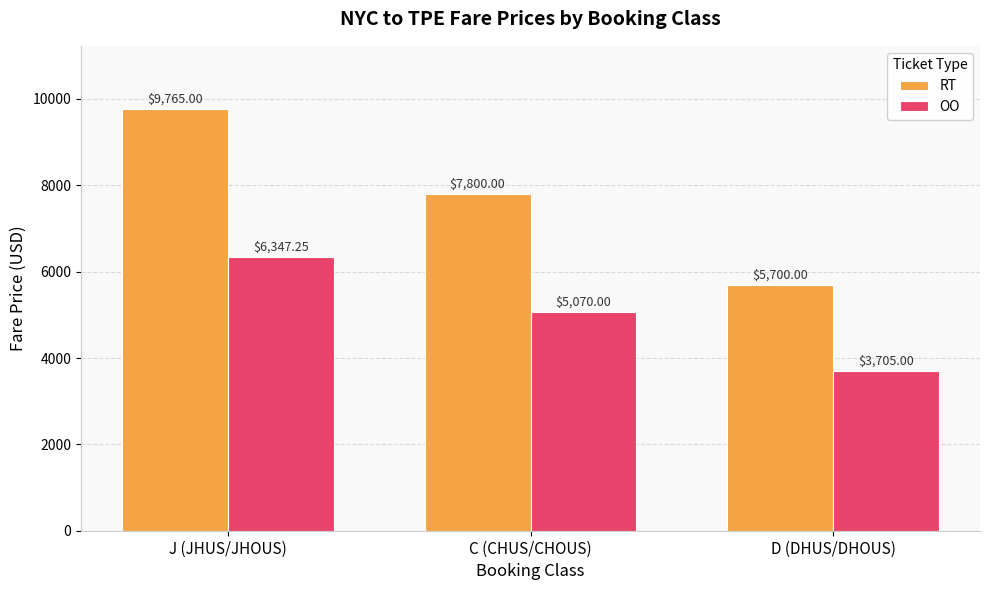

What is the difference between the OO values at D (DHUS/DHOUS) and C (CHUS/CHOUS)?

1365.0